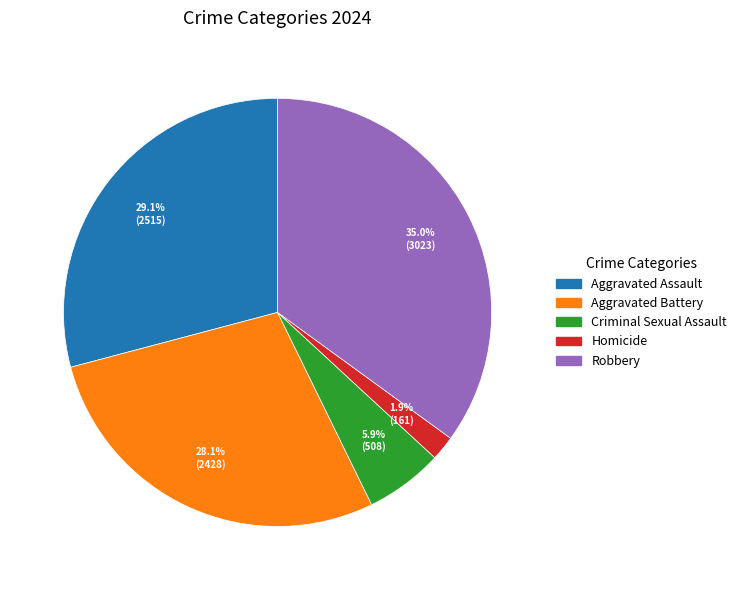

What is the largest slice in the pie chart?

Robbery